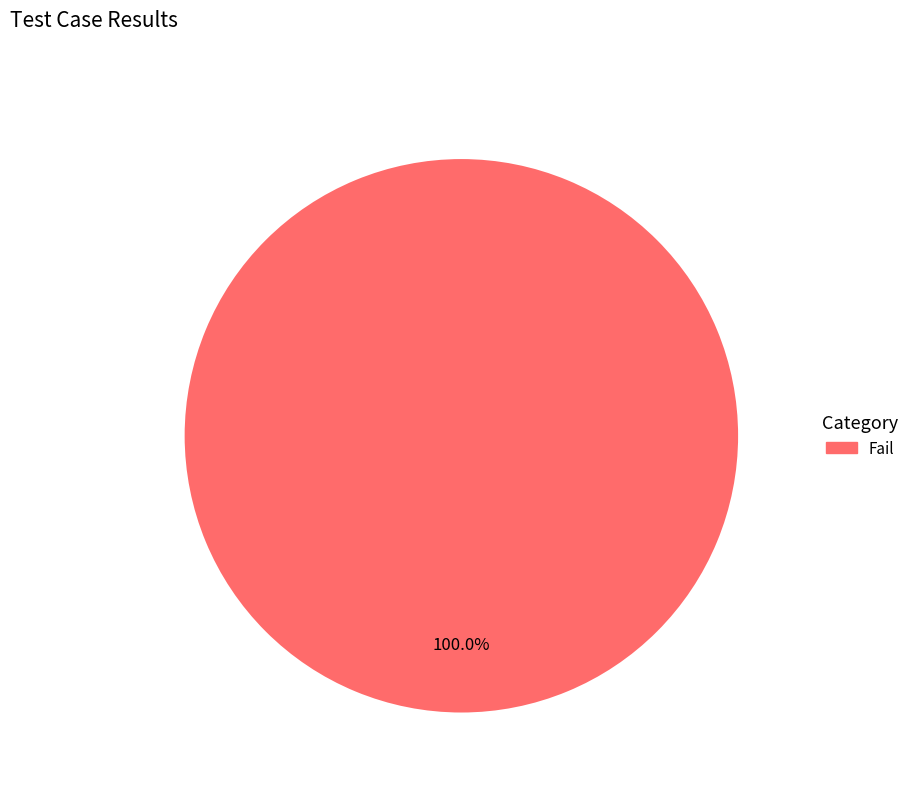

Is there any slice that represents more than half of the pie?

Yes